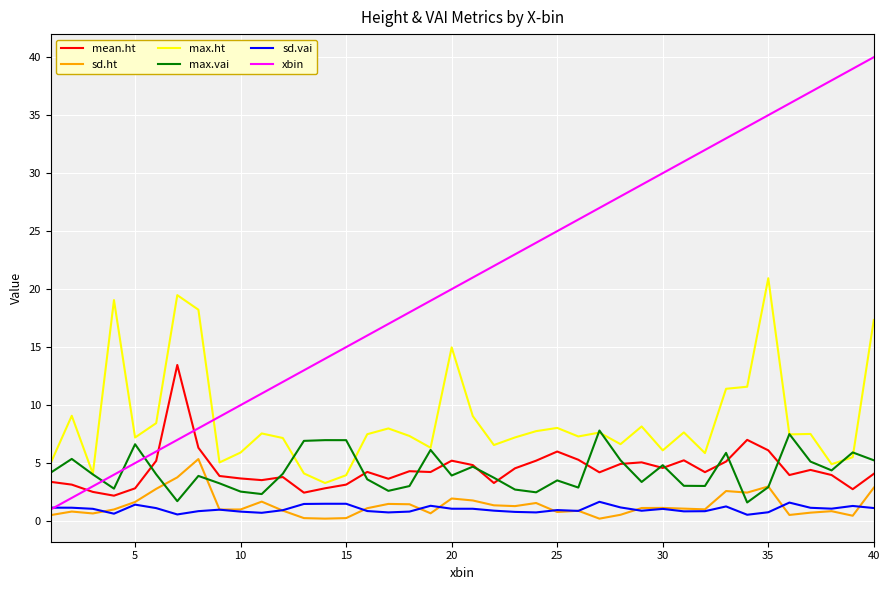

True or false: sd.ht and mean.ht cross at least once.

False